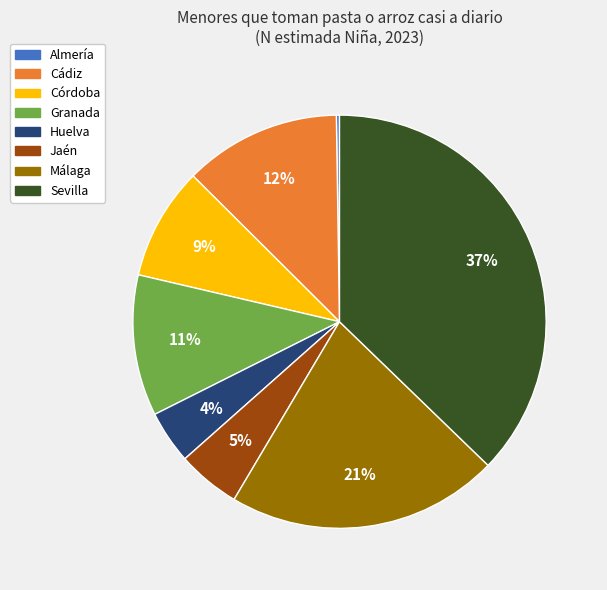

Combined, do Sevilla and Córdoba account for over 50%?

No